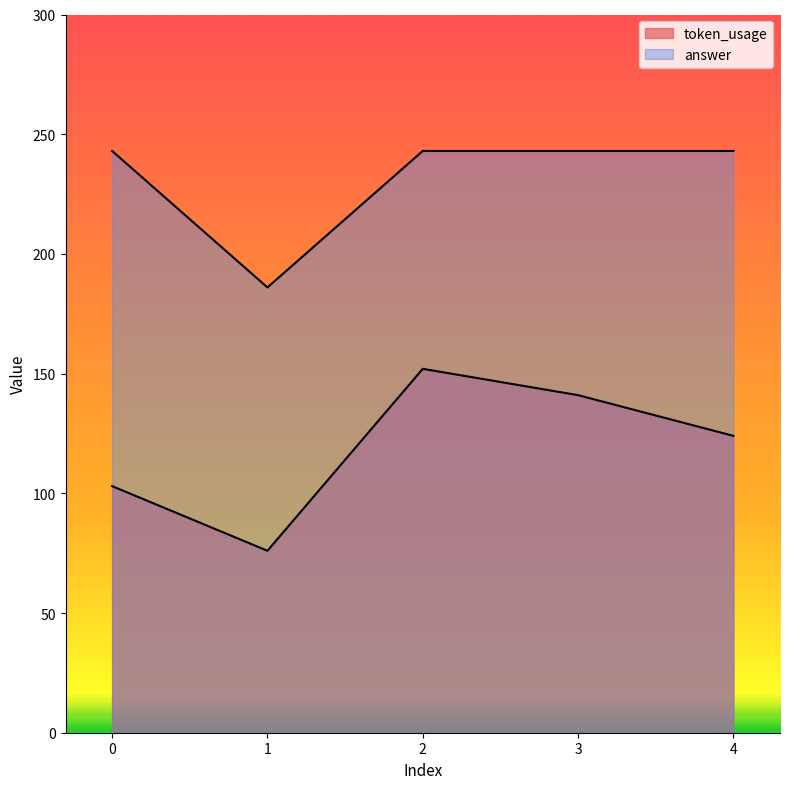

What is the difference between the maximum and minimum values in the answer series?

57